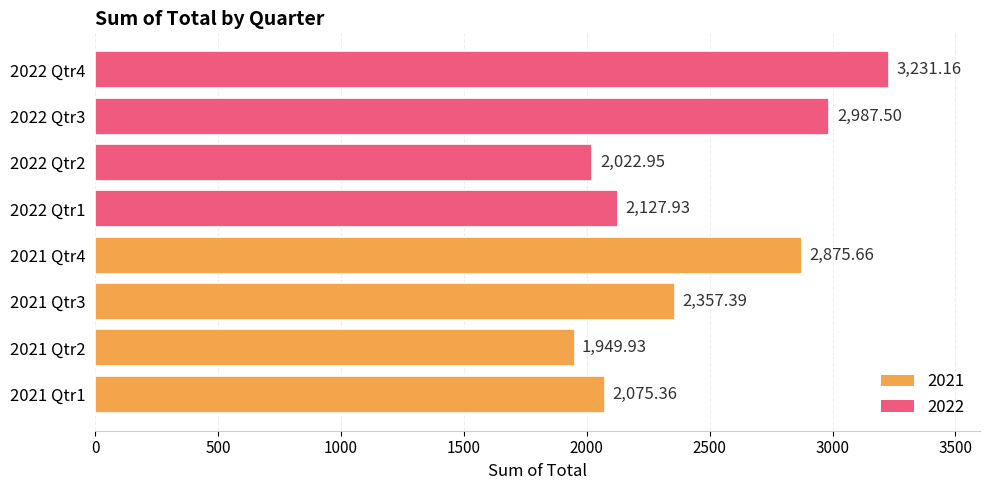

How many data points are above 2357?

4